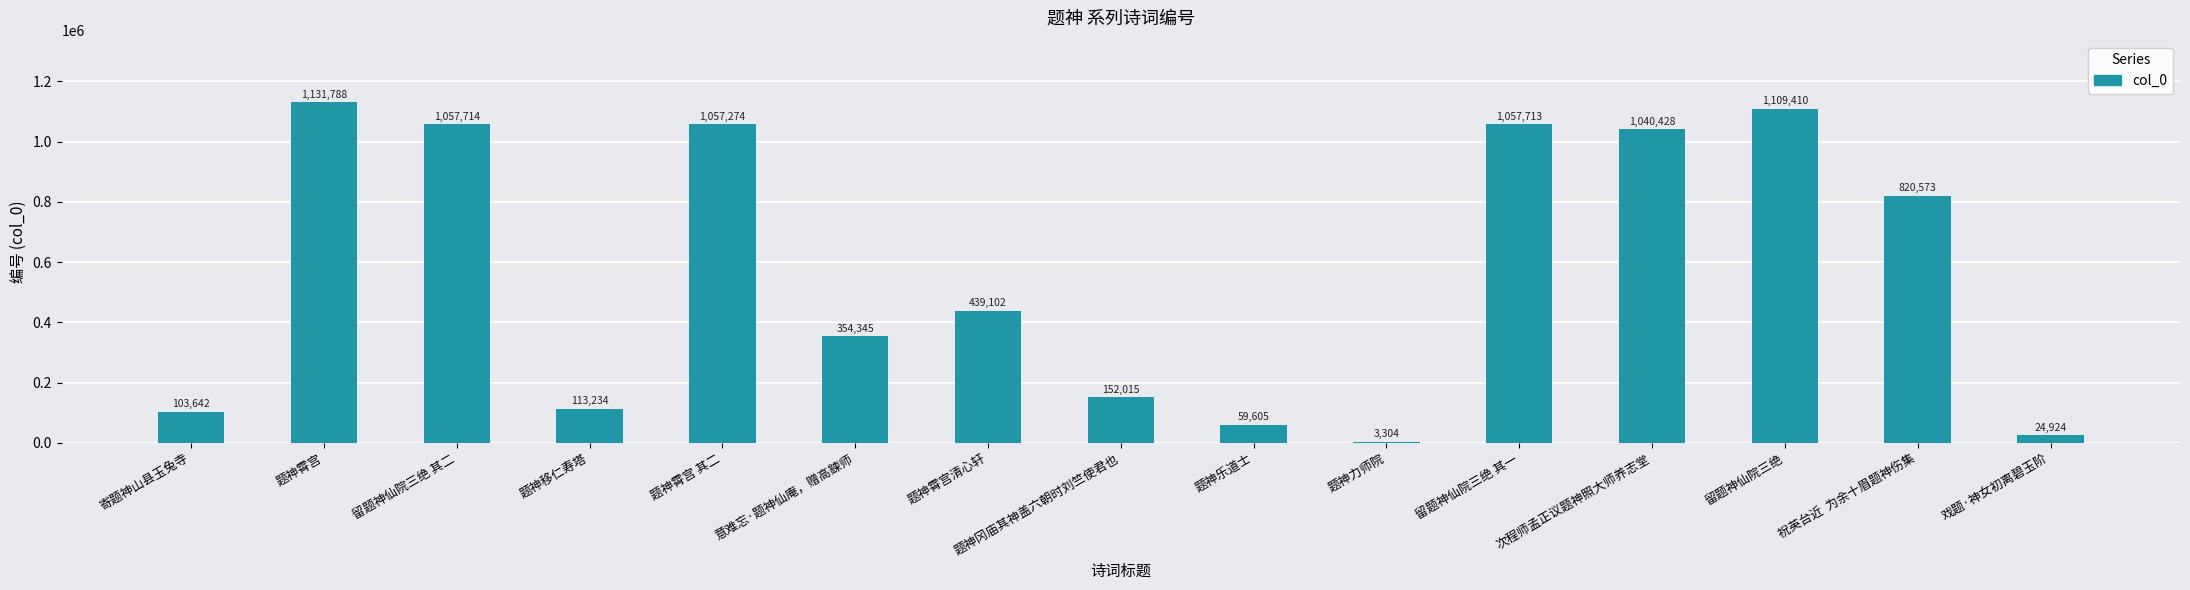

How many data points does each series have?

15